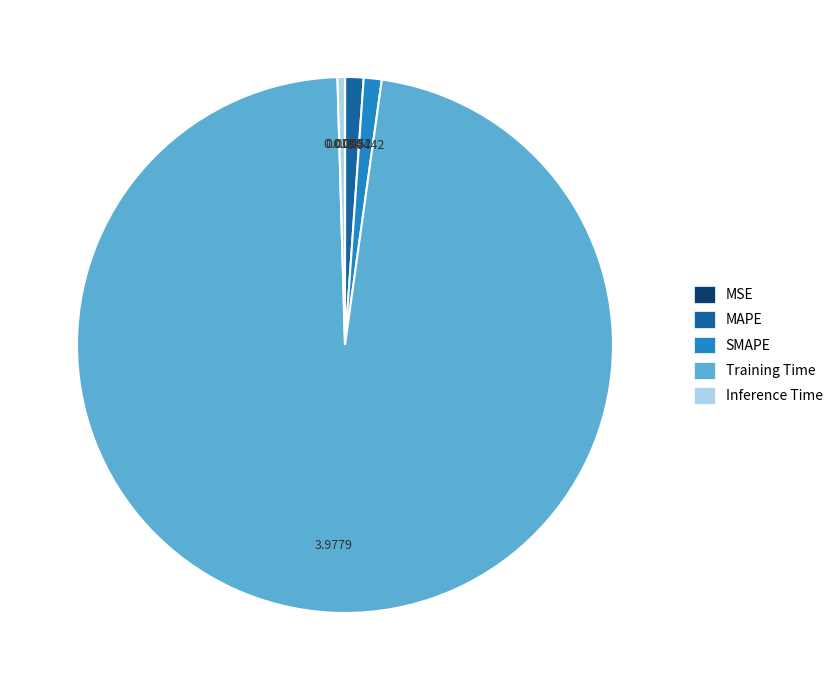

Is there a majority slice in this chart?

Yes